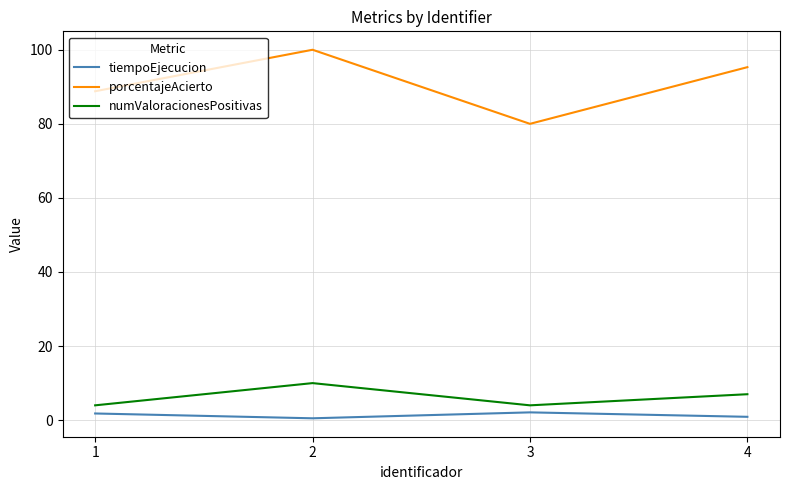

What is the difference between the highest and lowest values at 4?

94.4